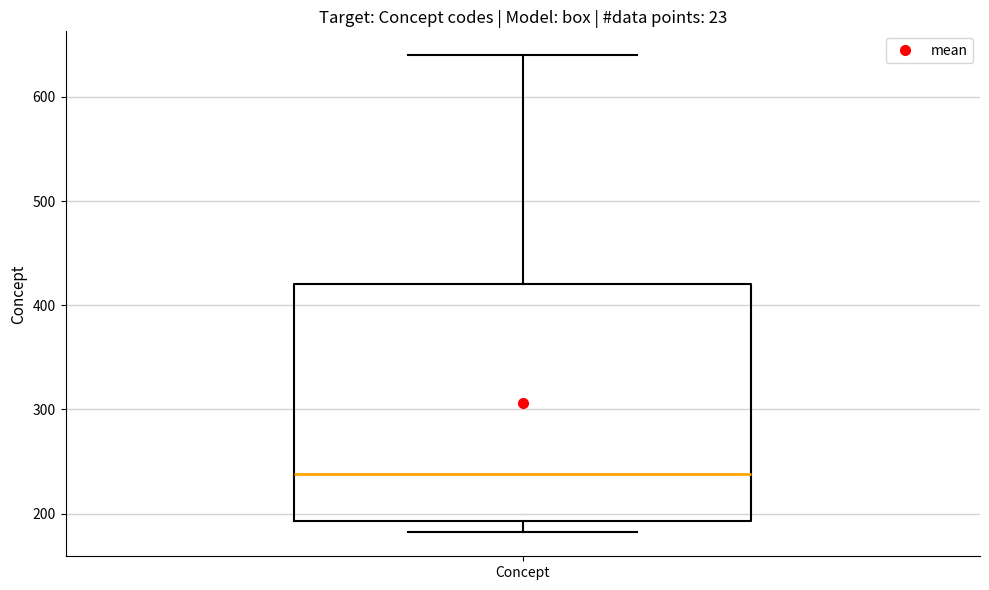

Where is the upper edge of the box for Concept on the y-axis? The values are not printed on the chart, so give them approximately, as read against the axis.

420